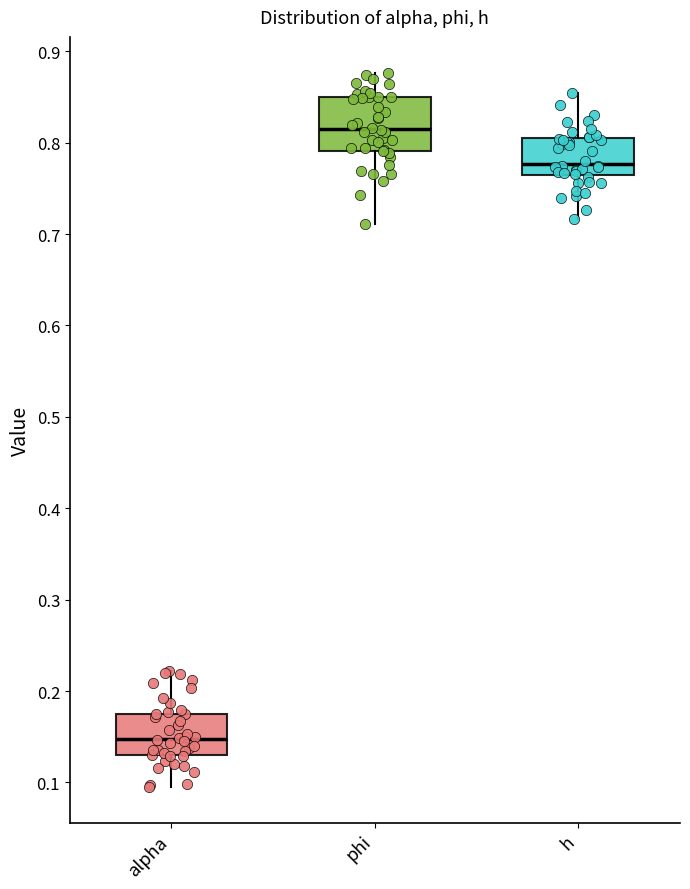

Which box has the highest median line?

phi